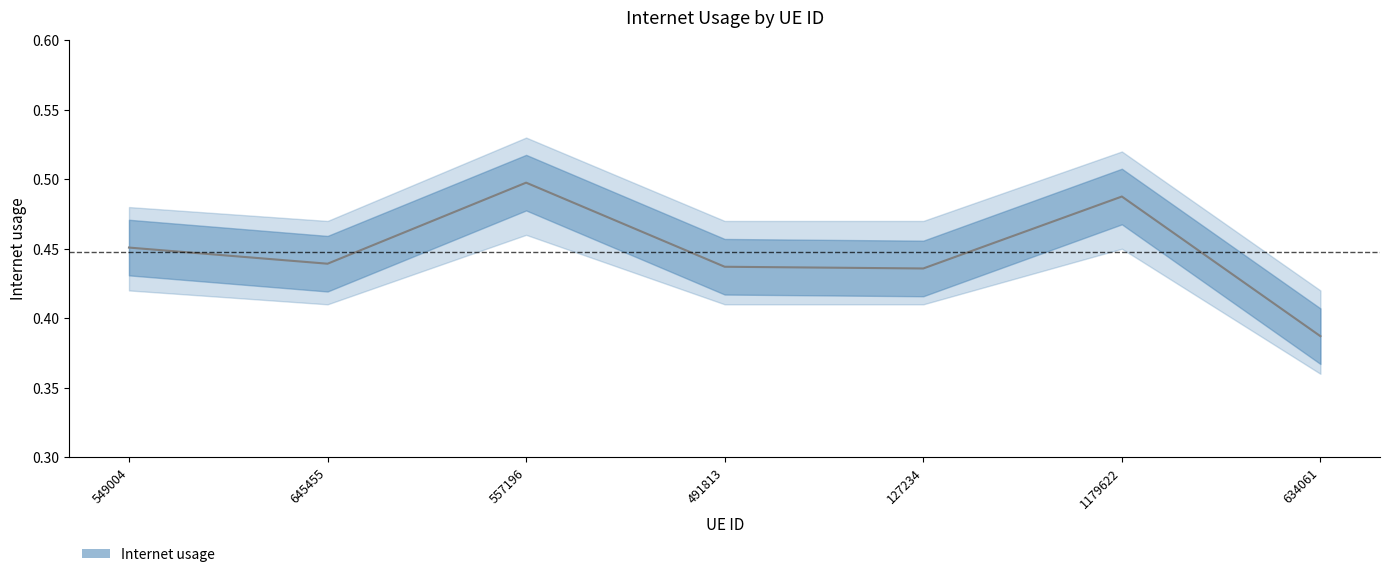

How many interior local valleys (lower than both neighbors) does the data have?

2